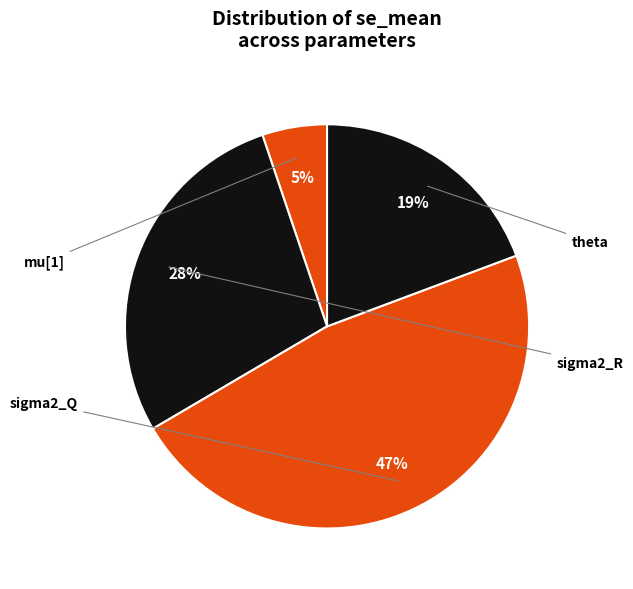

Rank the categories by value from highest to lowest.

sigma2_Q, sigma2_R, theta, mu[1]